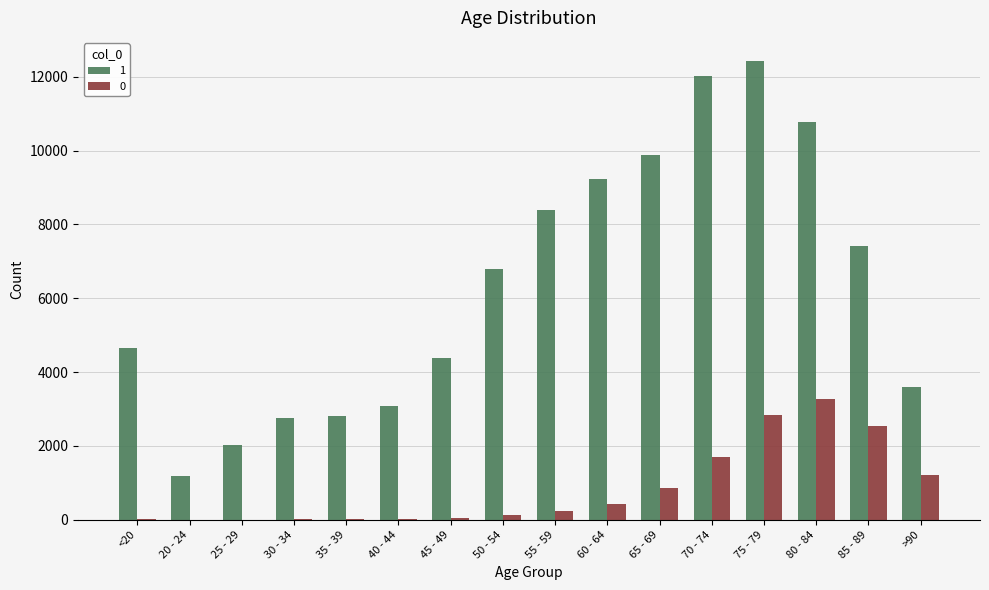

At which category is the sum across all series the highest?

75 - 79